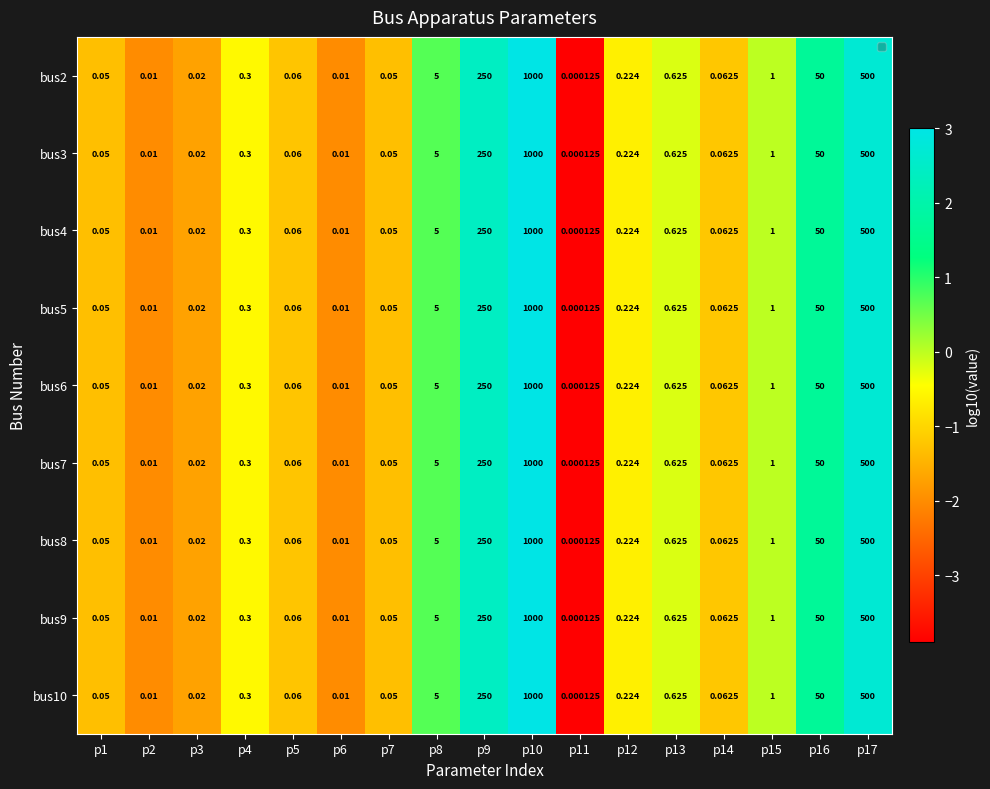

Is the value of bus2 at p8 greater than the value of bus6 at p4?

Yes